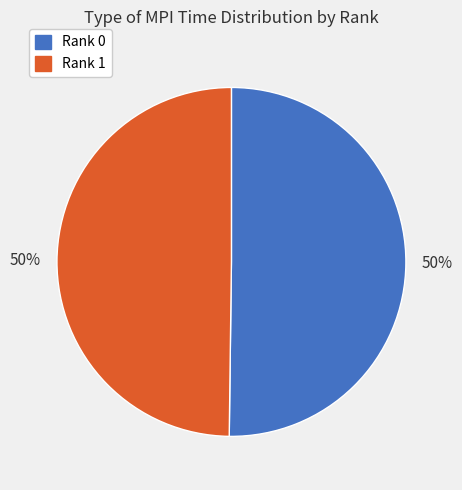

Do Rank 1 and Rank 0 together represent more than half of the pie?

Yes